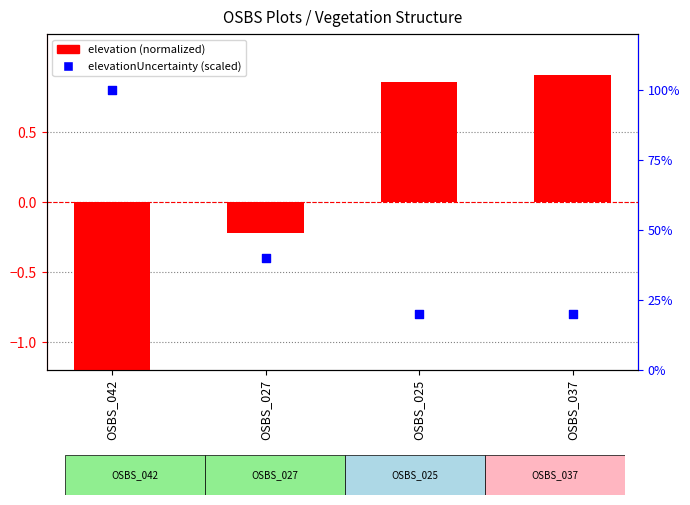

Which series reaches the maximum Y coordinate?

elevationUncertainty (scaled)